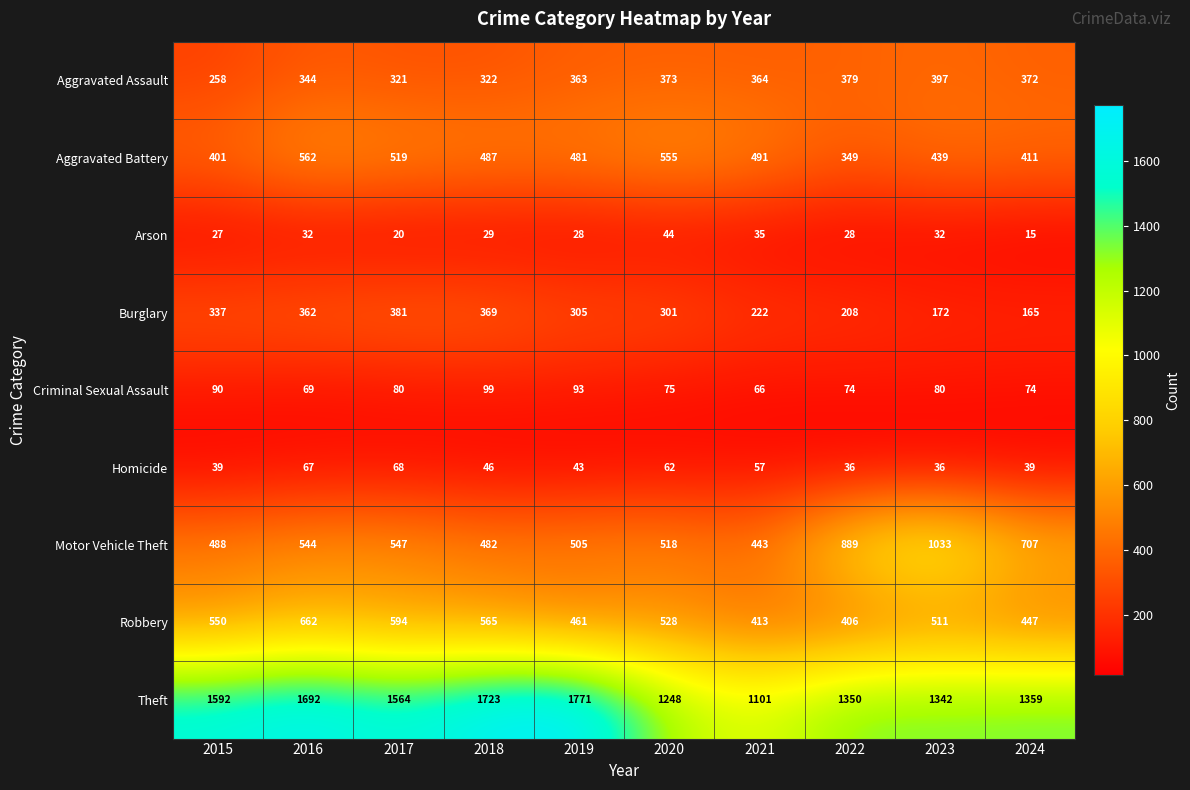

At which label is Homicide closest to 52?

2021